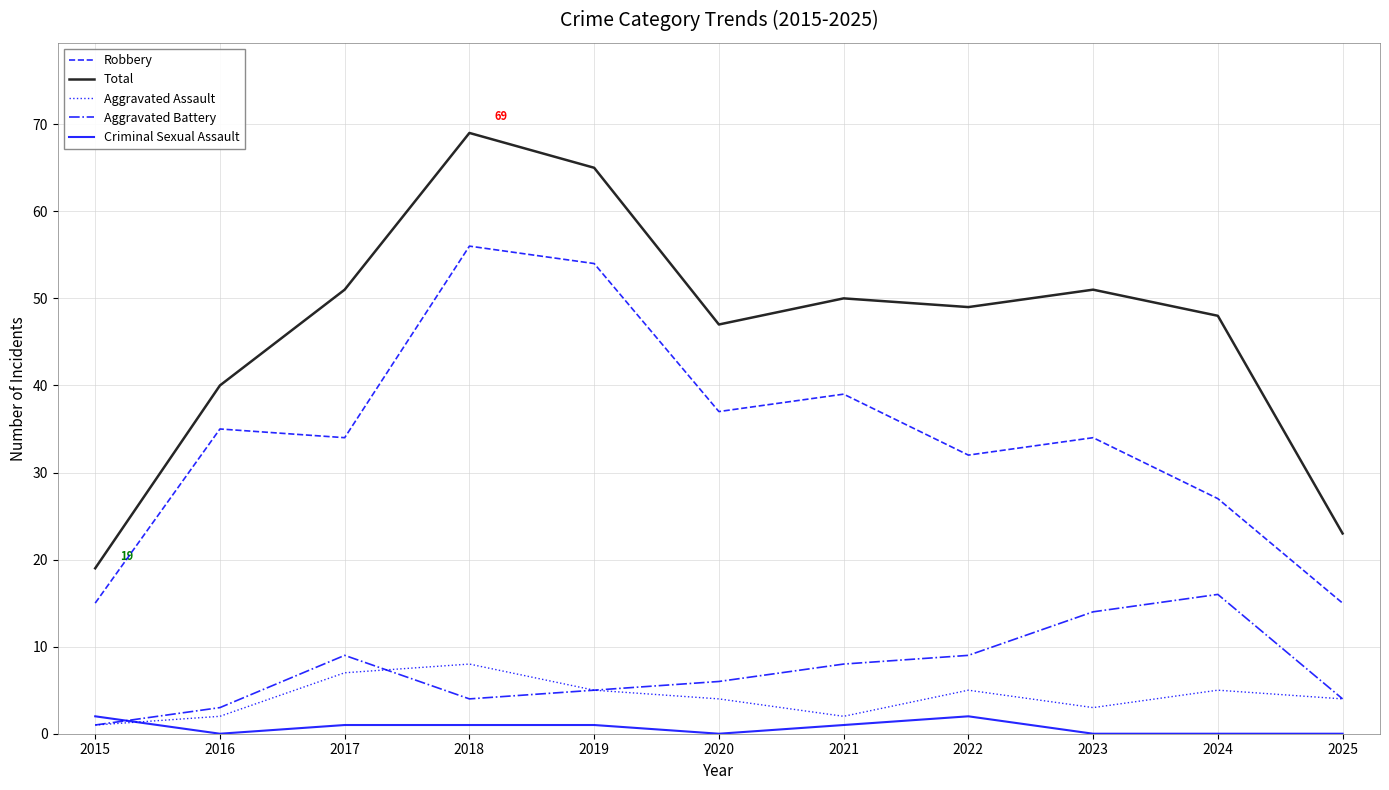

At which label does Aggravated Battery first exceed 6?

2017